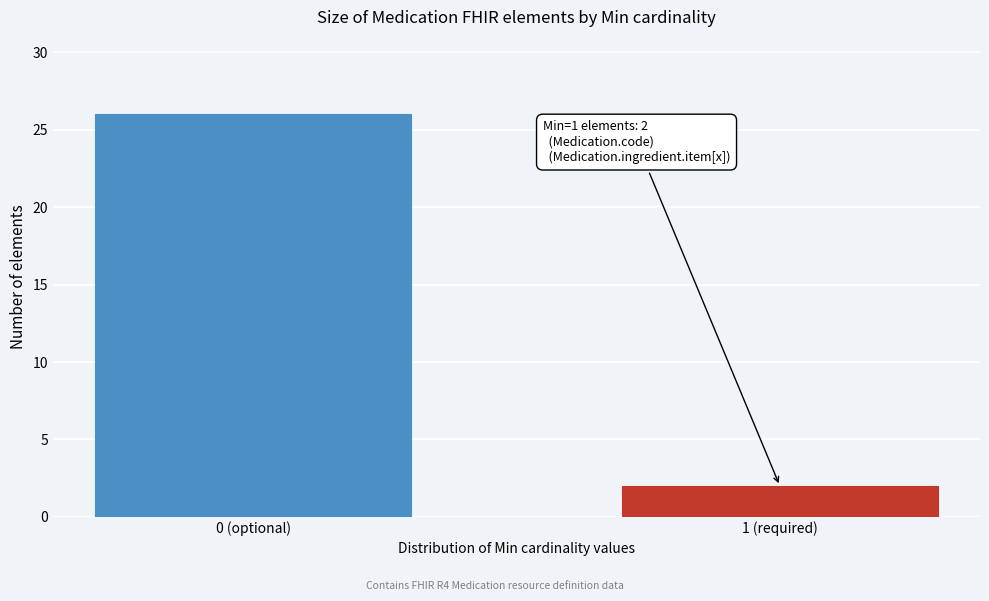

Reading left to right, list all the values displayed in this chart.

26	2